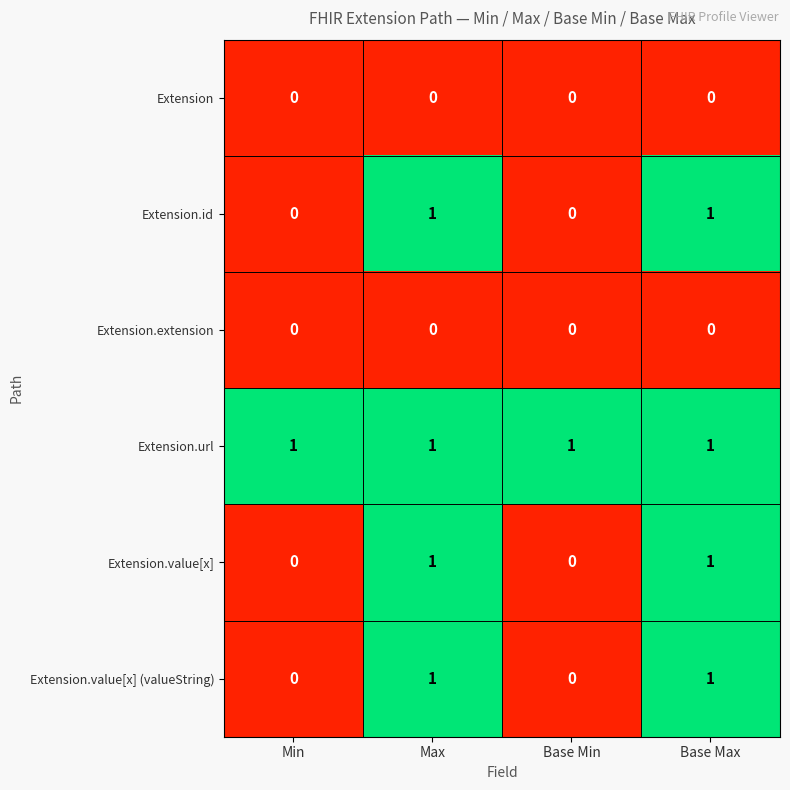

How many Extension.id values are between 0 and 1?

4